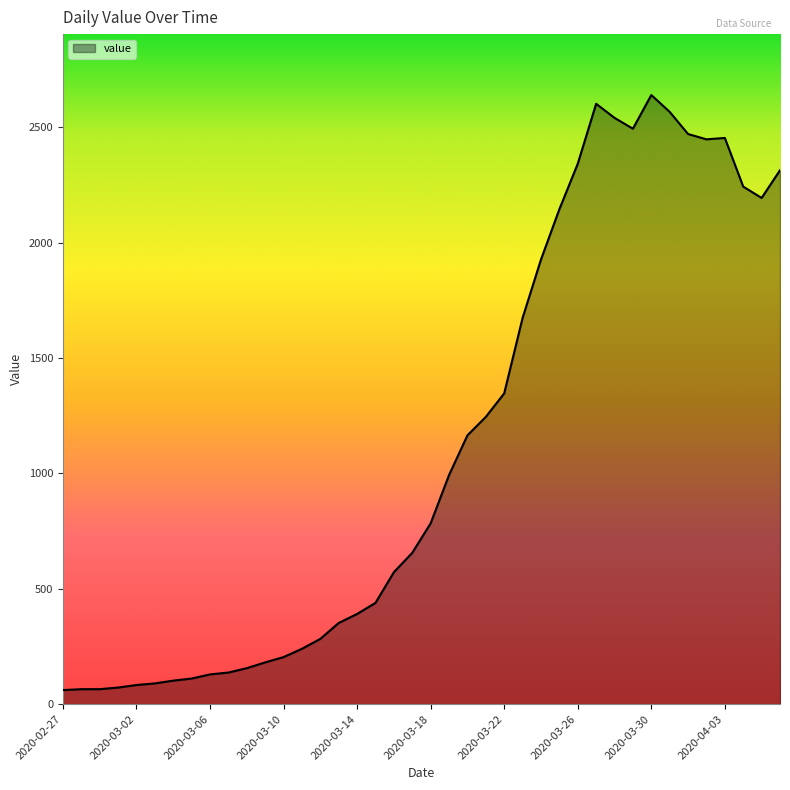

What is the greatest value displayed?

2640